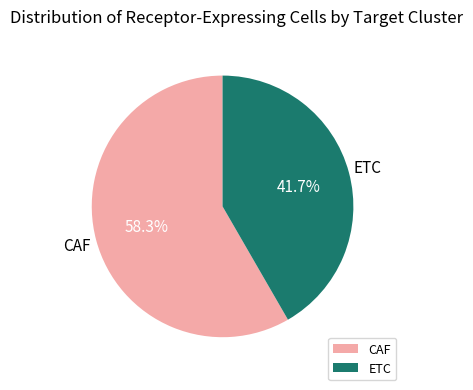

Is there any slice that represents more than half of the pie?

Yes